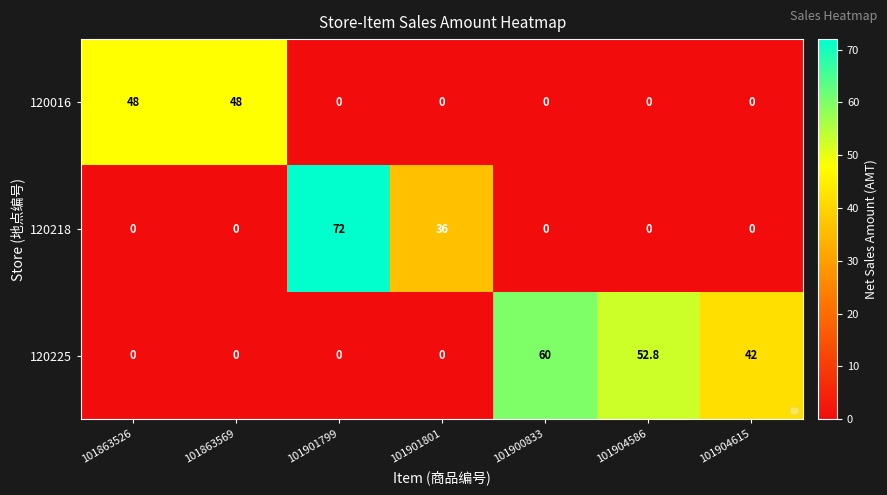

Which series changed the most between 101901799 and 101900833?

120218